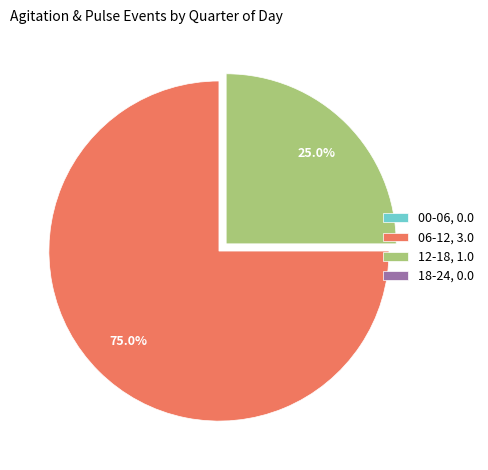

Which has a higher value, 12-18, 1.0 or 06-12, 3.0?

06-12, 3.0